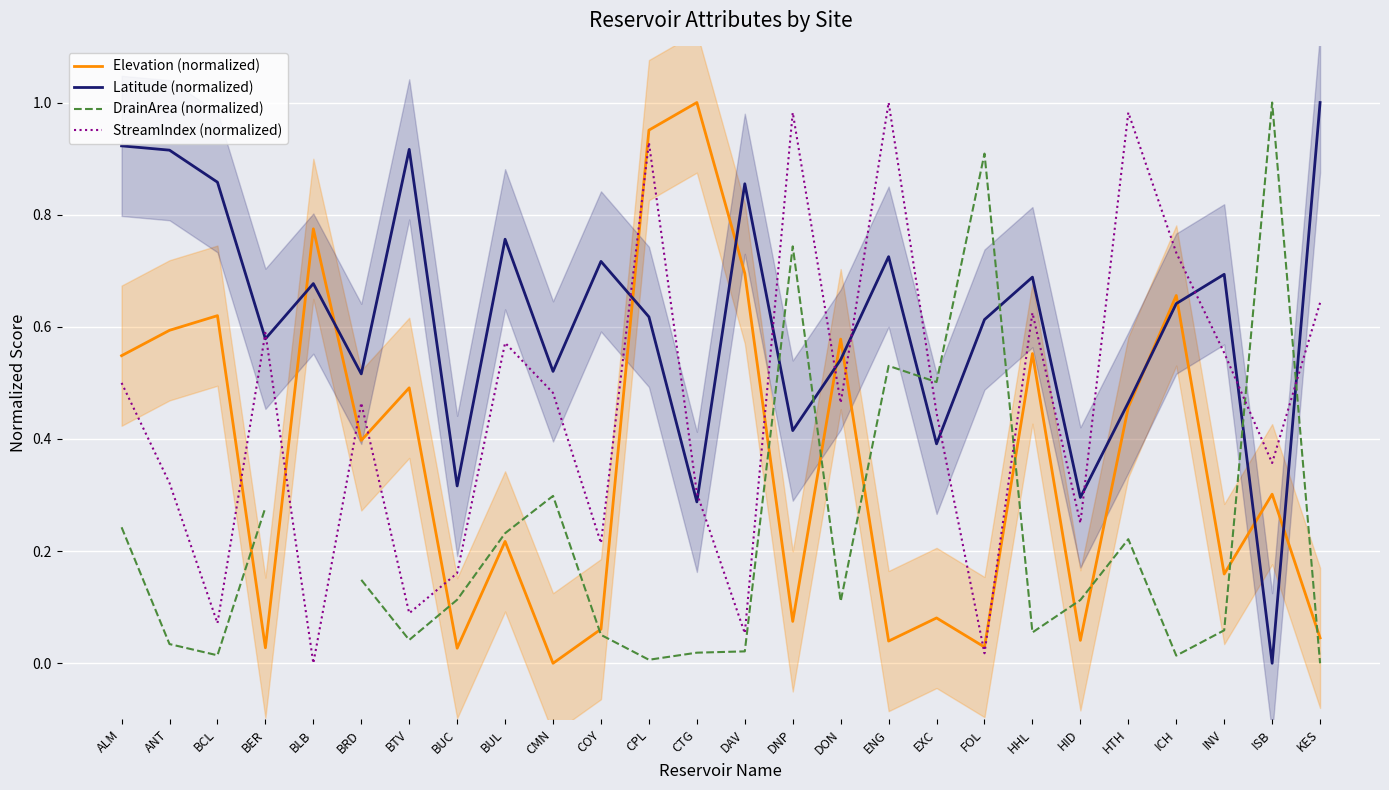

The Latitude (normalized) series shows 0.8 at CMN. True or false?

False